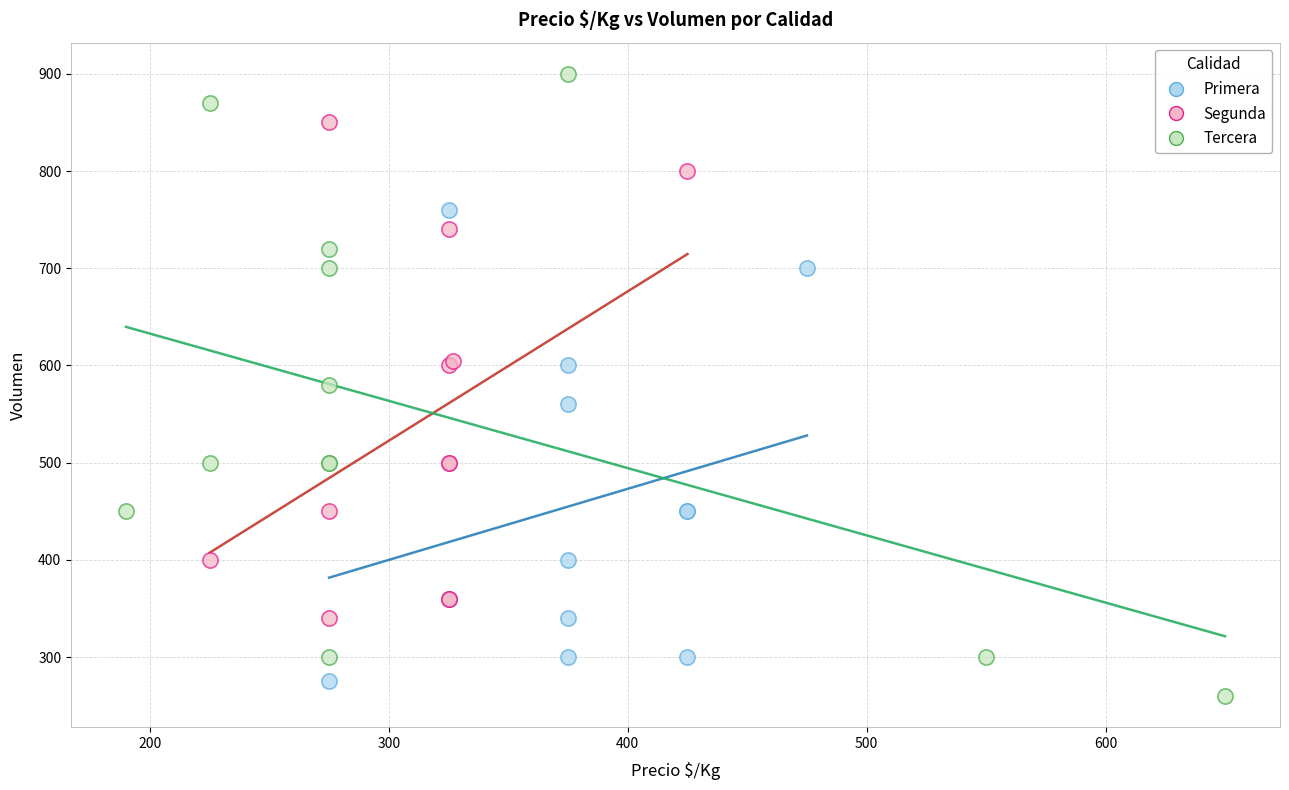

Which series has the largest Y range (max minus min)?

Tercera